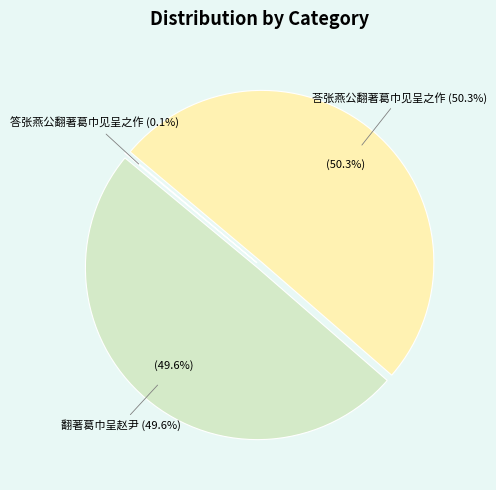

What percentage is the 翻著葛巾呈赵尹 slice, to the nearest percent?

50%